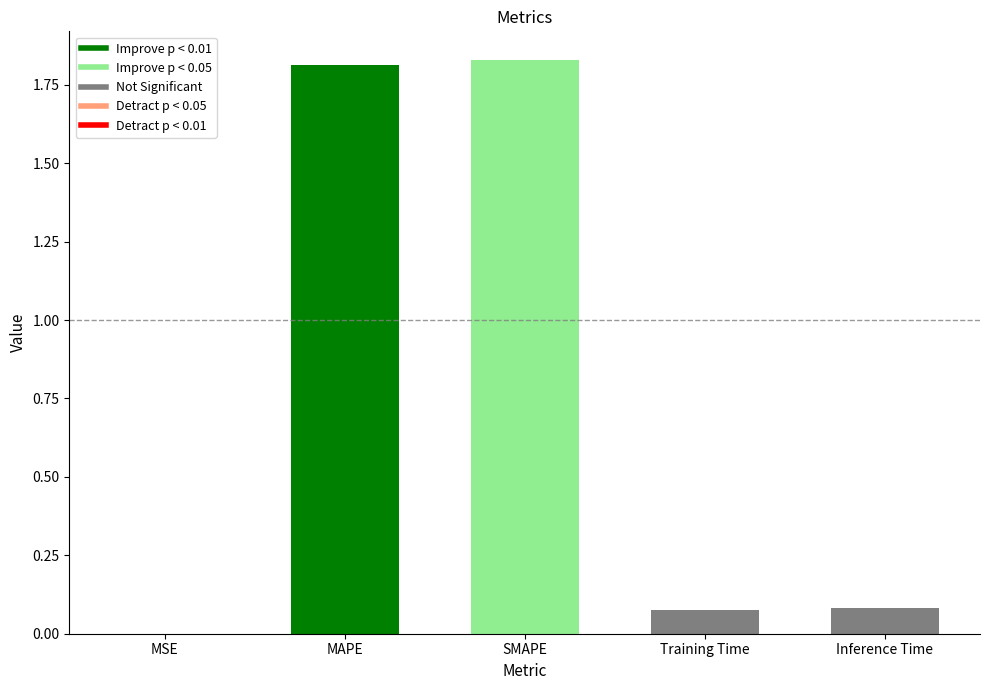

What position from the left is MAPE?

2